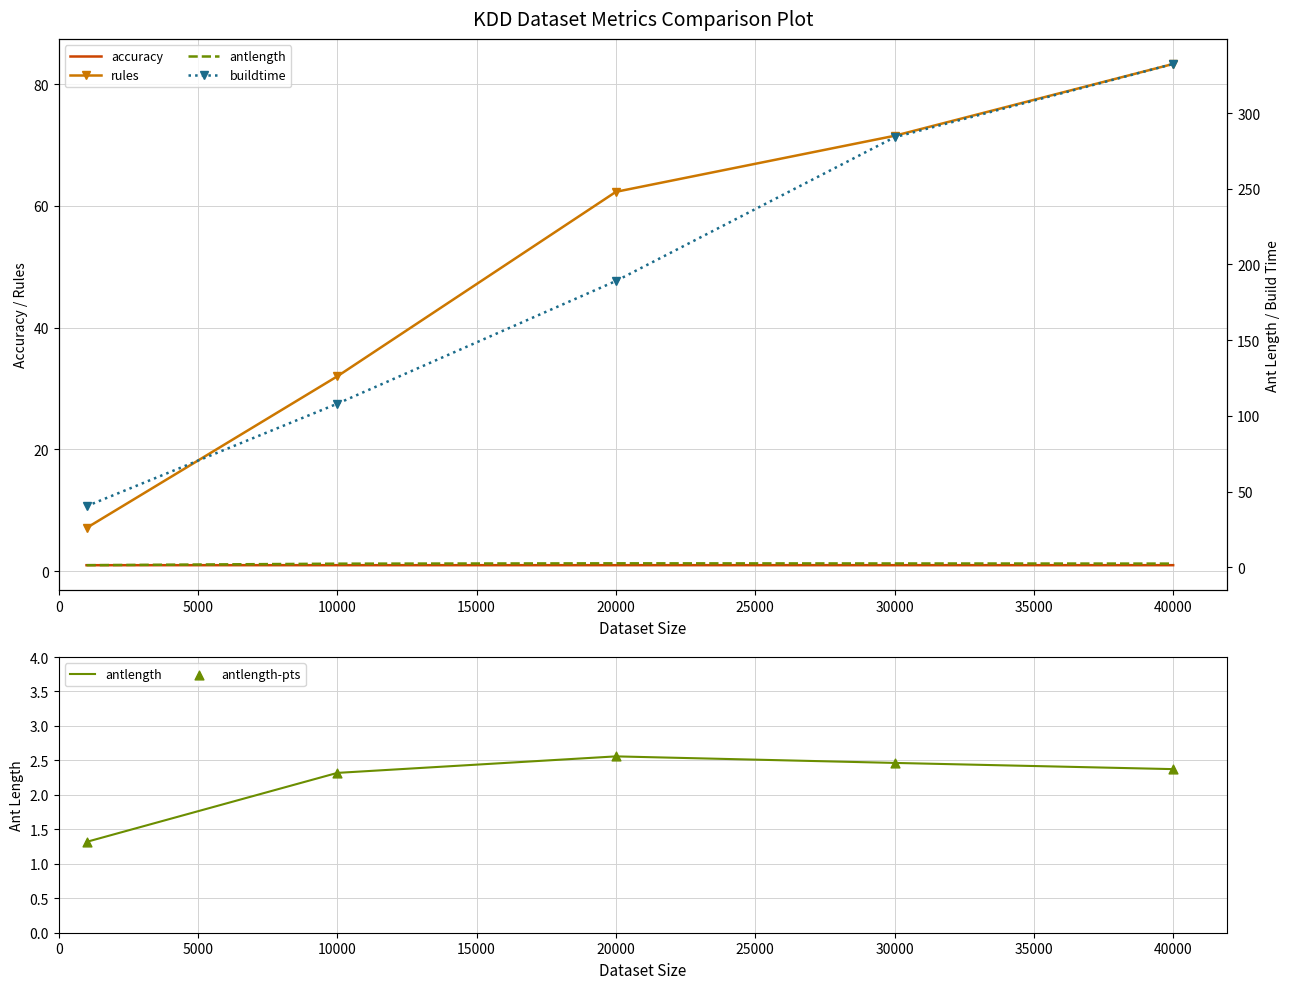

At how many categories does at least one series exceed 134?

3